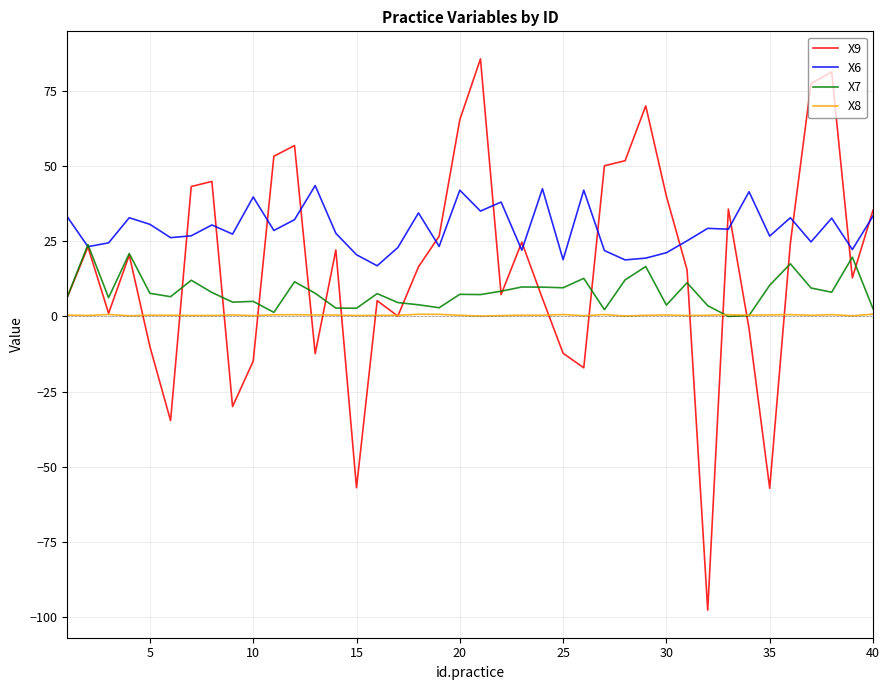

True or false: X8 and X6 intersect in this chart.

False